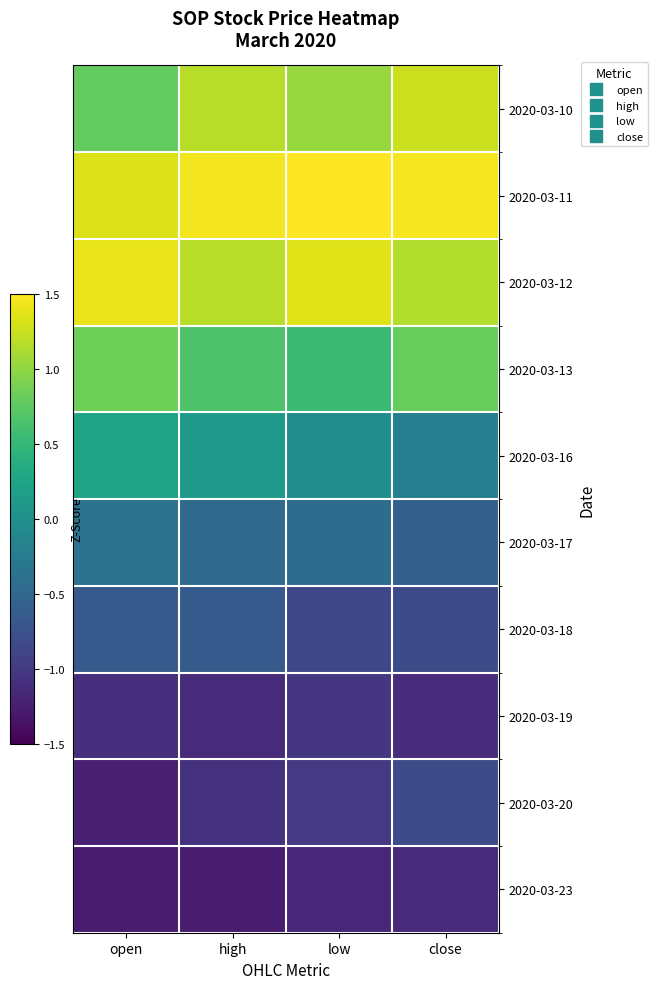

Reading right to left, what are all the values shown in this chart?

2020-03-10: close=1.3	low=1.0	high=1.2	open=0.8
2020-03-11: close=1.5	low=1.6	high=1.5	open=1.3
2020-03-12: close=1.2	low=1.3	high=1.2	open=1.4
2020-03-13: close=0.8	low=0.5	high=0.7	open=0.8
2020-03-16: close=-0.2	low=-0.0	high=0.1	open=0.3
2020-03-17: close=-0.6	low=-0.4	high=-0.5	open=-0.4
2020-03-18: close=-0.8	low=-0.9	high=-0.6	open=-0.7
2020-03-19: close=-1.1	low=-1.0	high=-1.1	open=-1.1
2020-03-20: close=-0.8	low=-1.0	high=-1.1	open=-1.2
2020-03-23: close=-1.1	low=-1.2	high=-1.3	open=-1.3